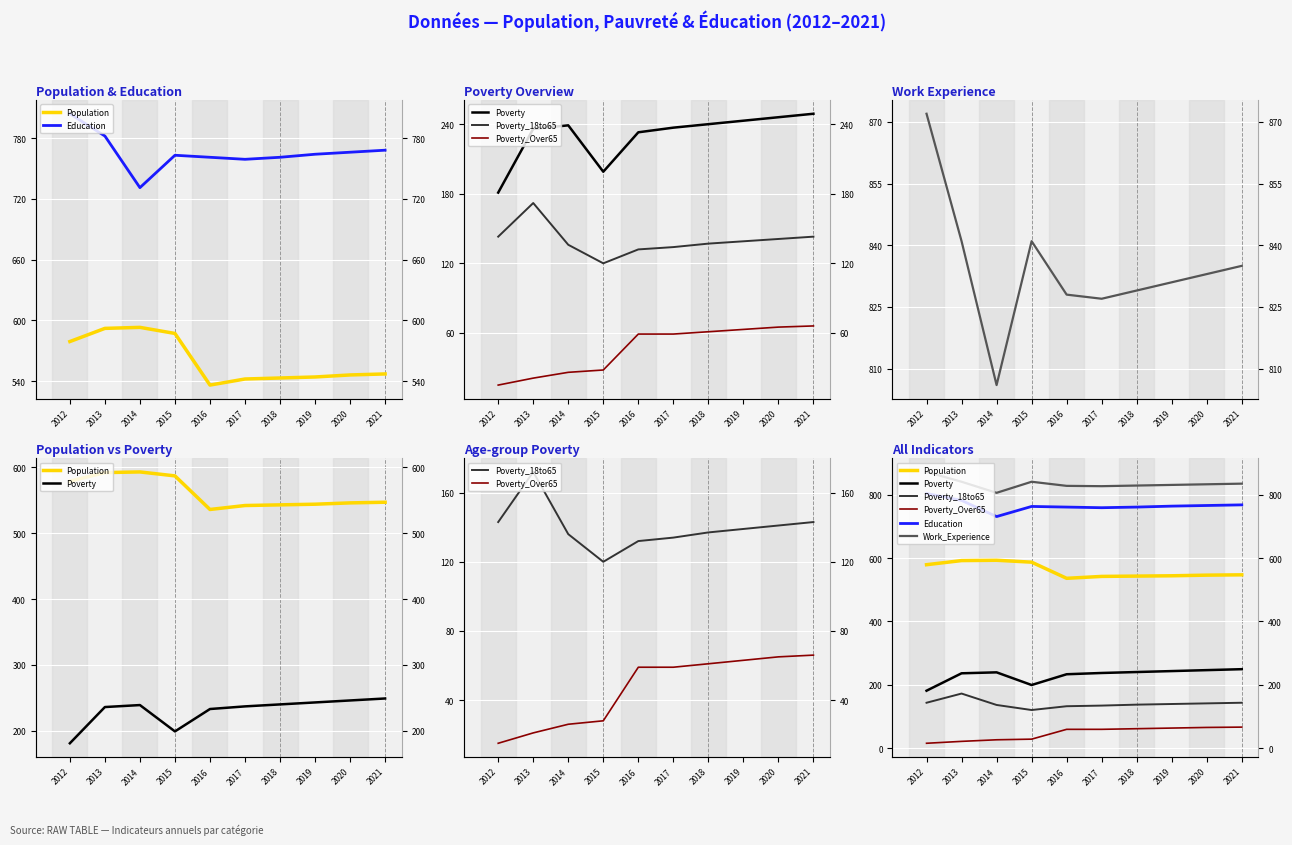

At which category is the sum across all series the highest?

2013